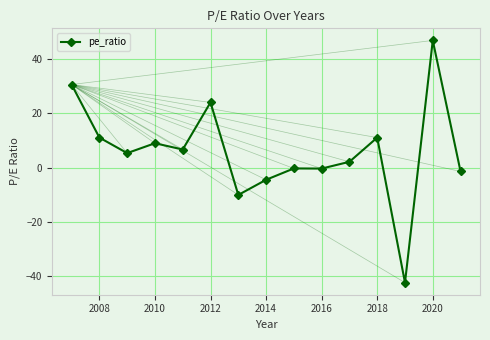

What is the value of the 4th point from the left?

9.0